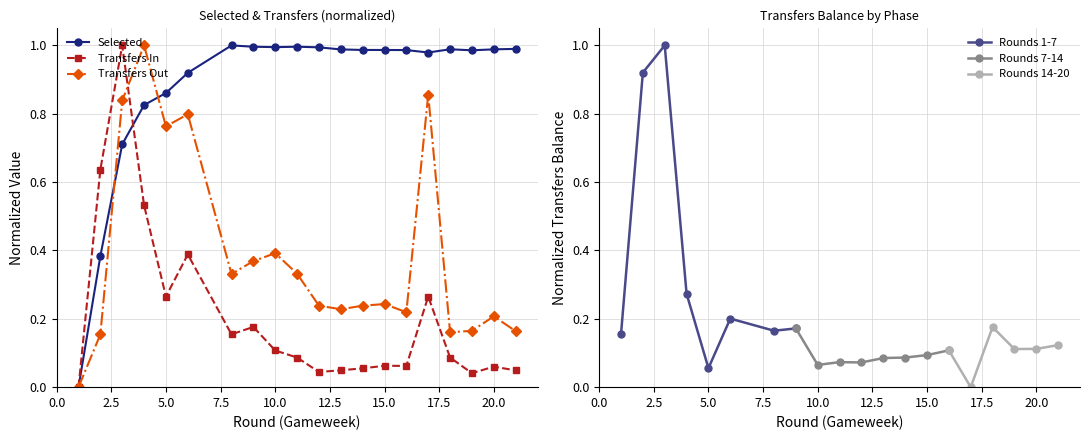

True or false: Transfers Out has more than 2 points higher than both neighbors.

True